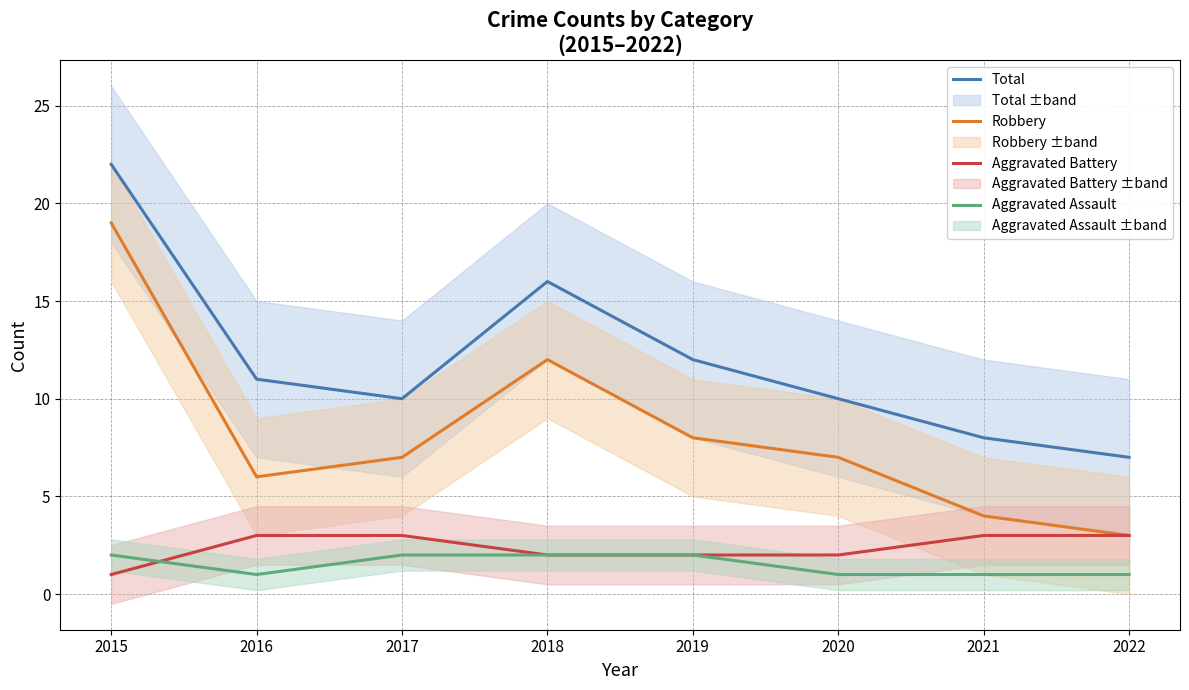

The Robbery series shows 7 at 2017. True or false?

True